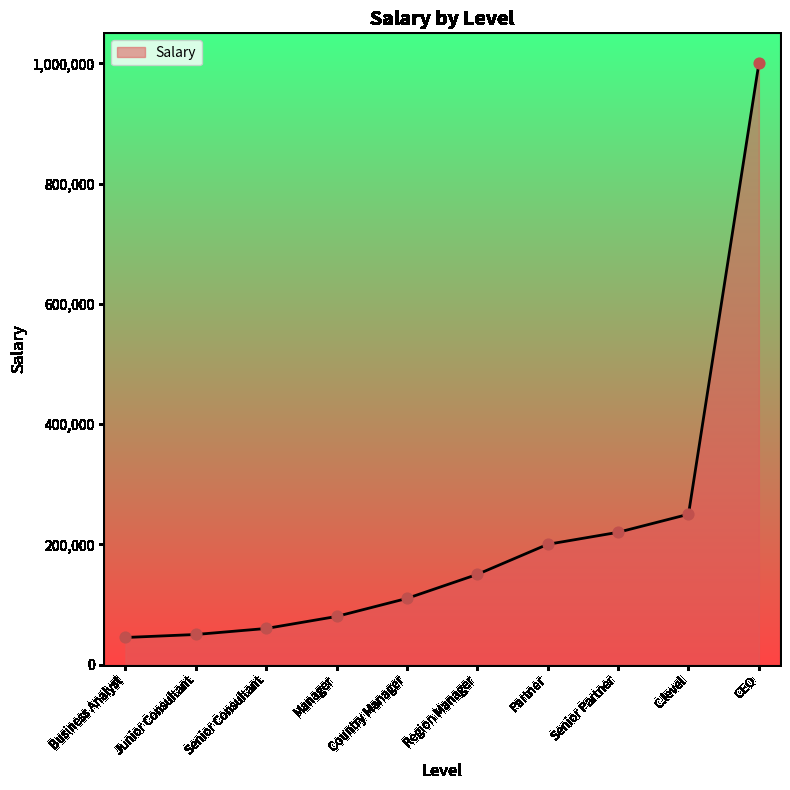

Which has a higher value, Junior Consultant or CEO?

CEO